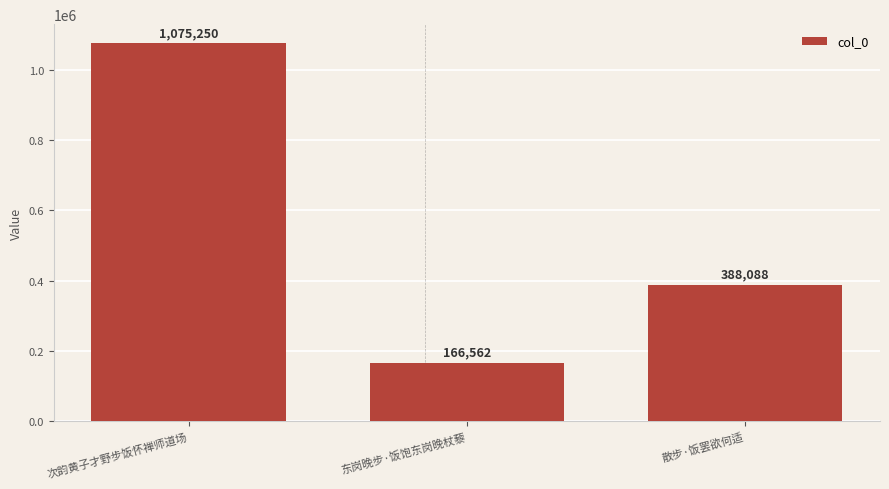

What is the difference between the maximum and minimum values?

908688